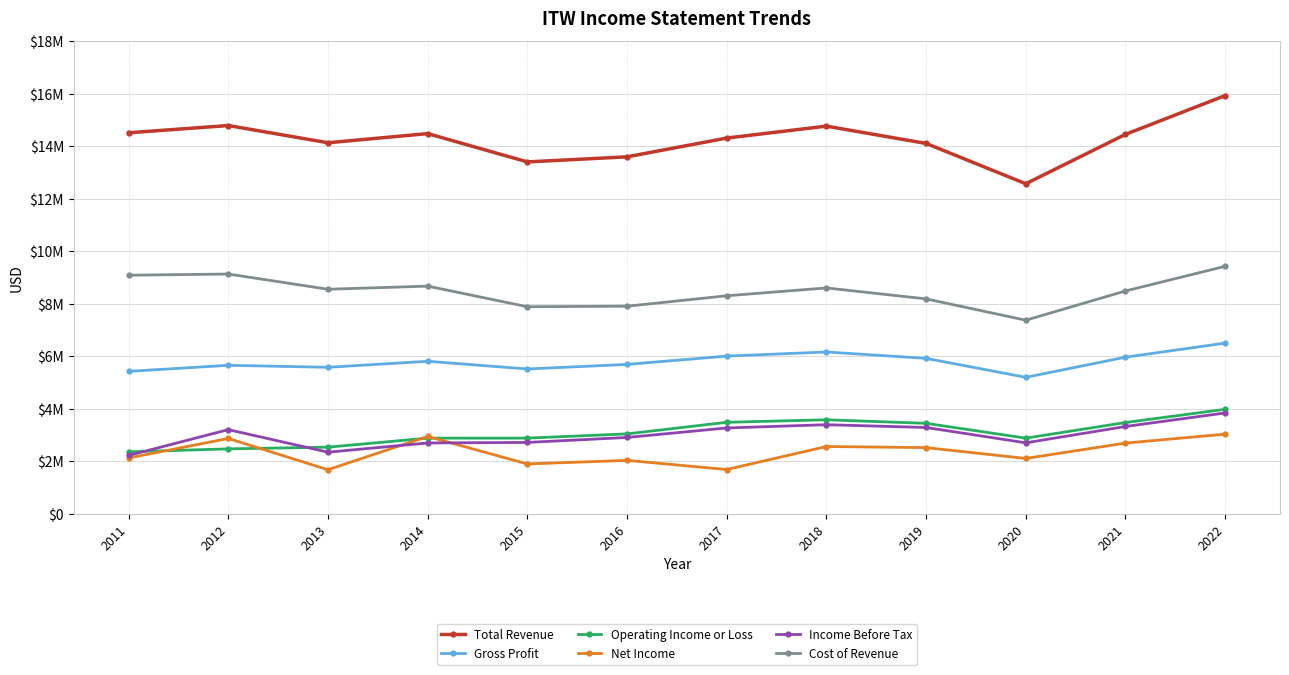

True or false: Cost of Revenue has more than 2 interior local peaks.

True